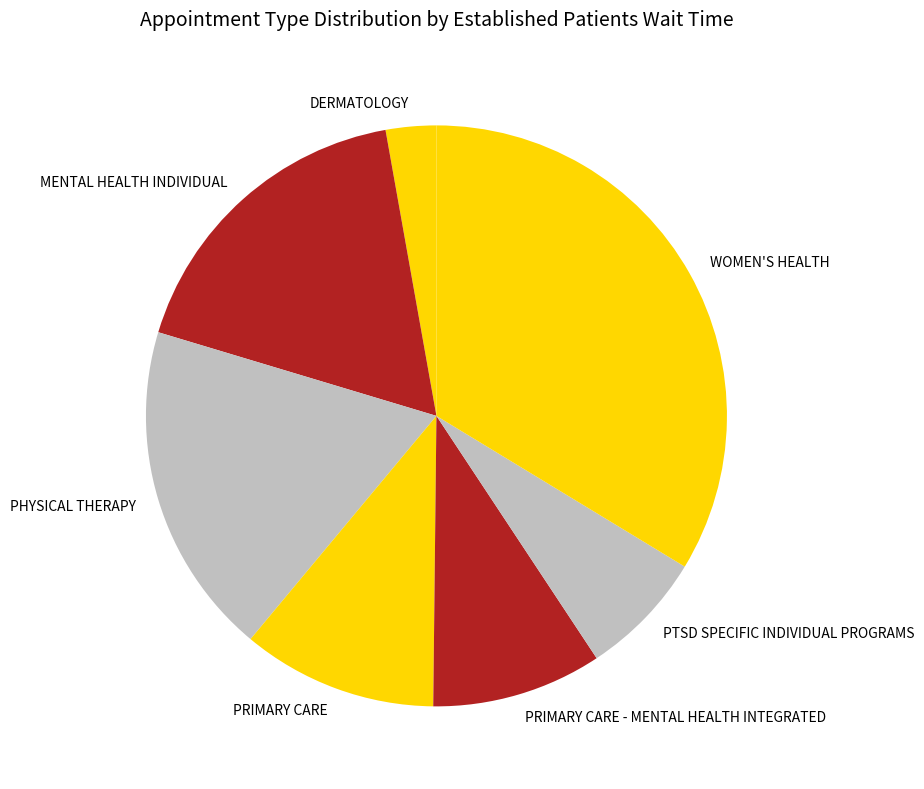

Does DERMATOLOGY account for over 50% of the chart?

No